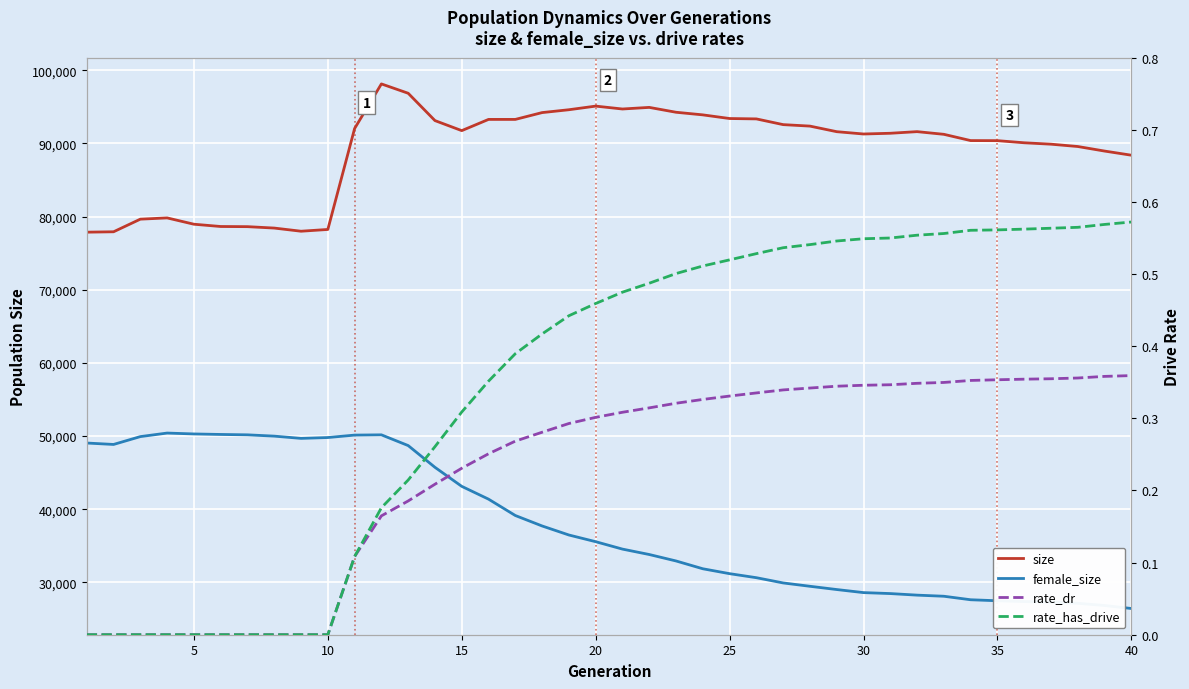

Is this an area chart (filled region under the line)?

No